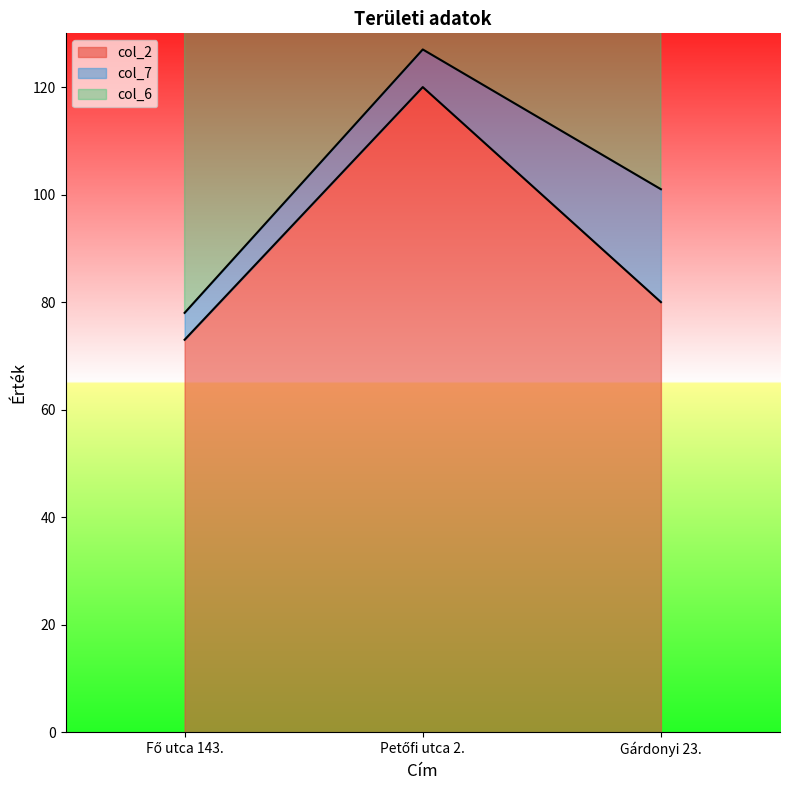

List the labels in order of col_7 value, largest first.

2021-08-11 (Gárdonyi 23.), 2021-08-11 (Petőfi utca 2.), 2021-08-11 (Fő utca 143.)